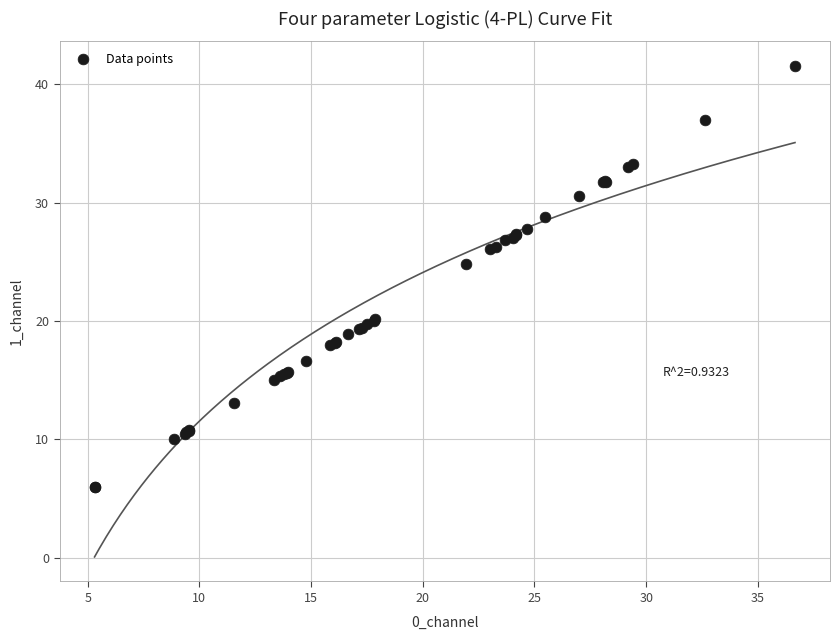

What Y value in the scatter plot is closest to 23?

24.8